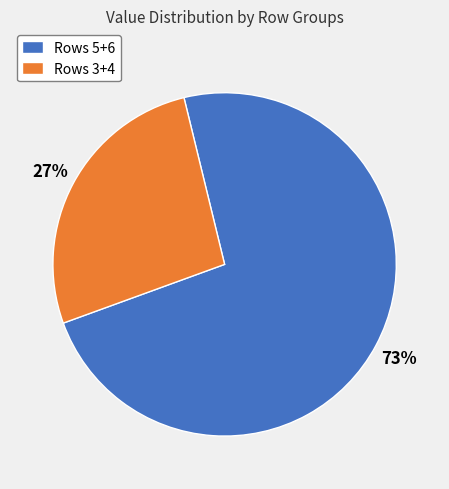

What is the ratio of the value at Rows 3+4 to the value at Rows 5+6?

0.4